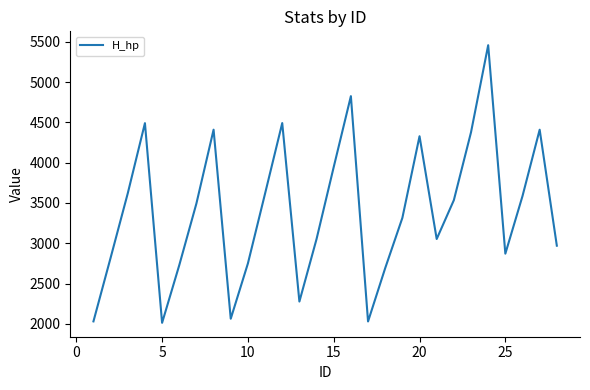

What is the difference between the maximum and minimum values?

3444